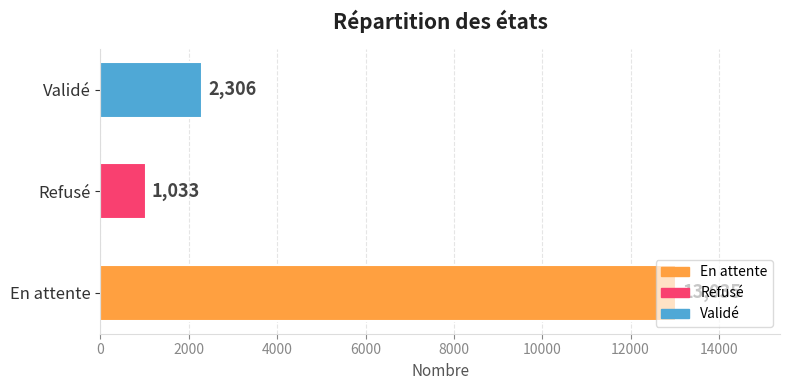

Rank the categories by value from lowest to highest.

Refusé, Validé, En attente